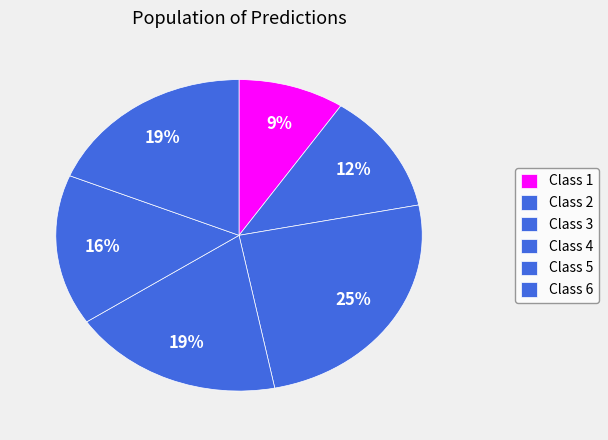

Which slice is the smallest?

1